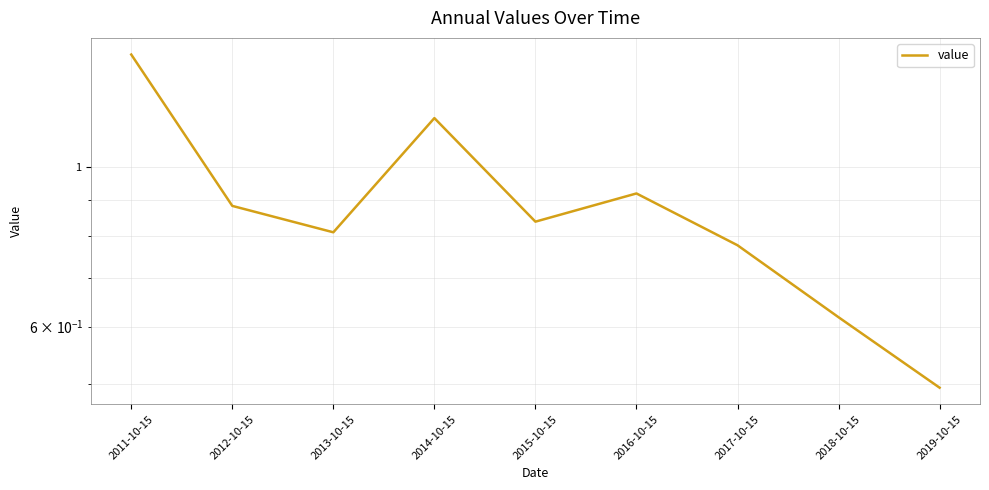

What is the greatest value displayed?

1.4